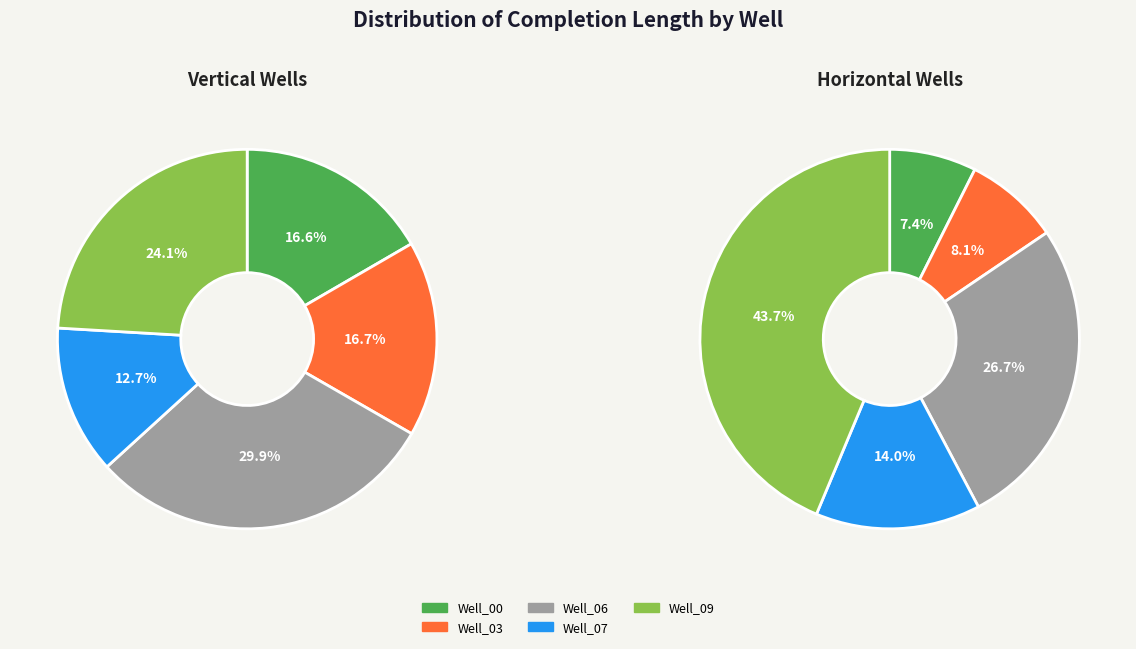

To the nearest percent, what is the average slice percentage?

20%